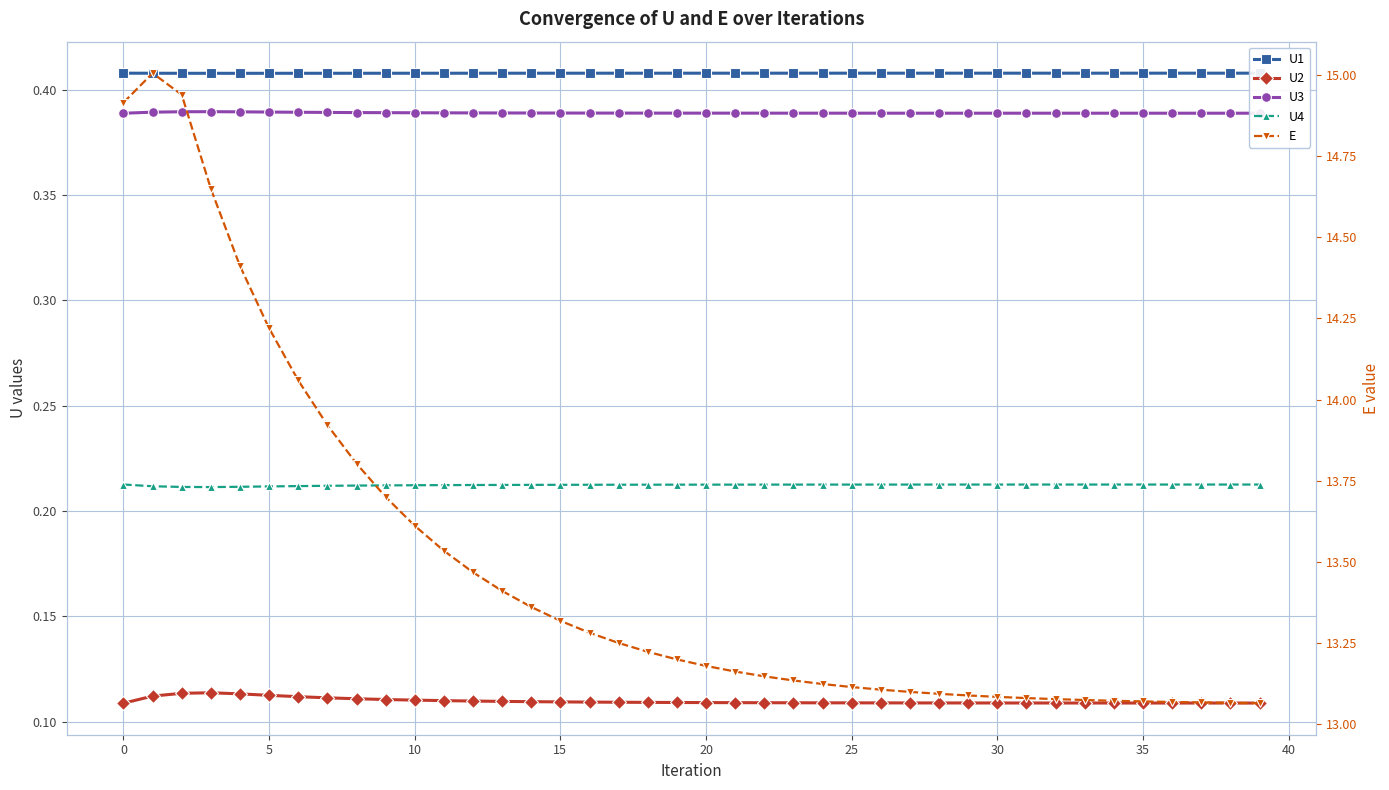

Is this an area chart (filled region under the line)?

No